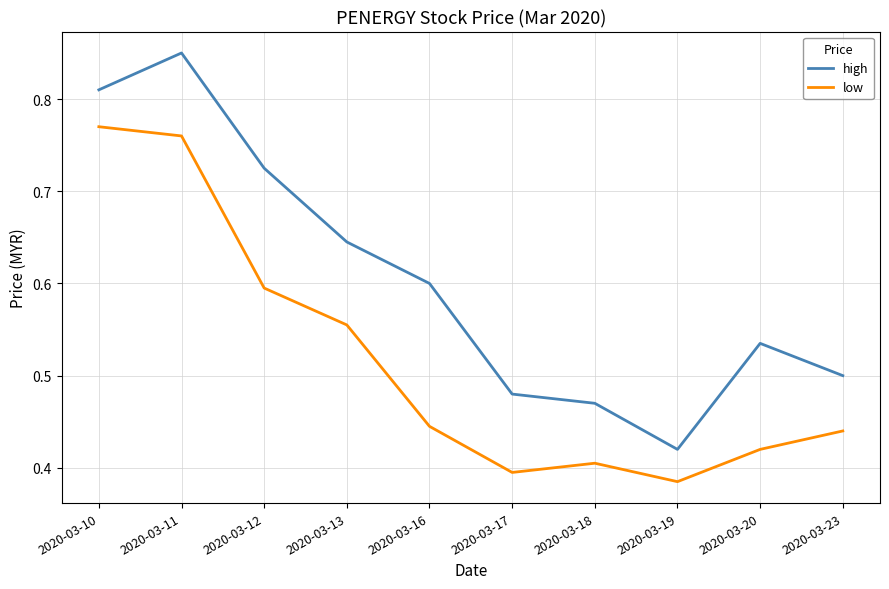

How many lines are shown in the chart?

2